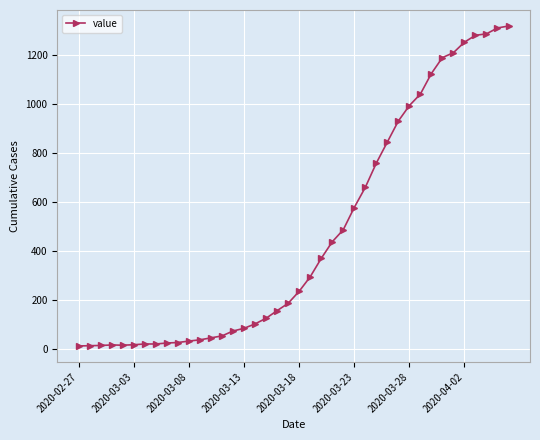

What is the maximum value shown in the chart?

1318